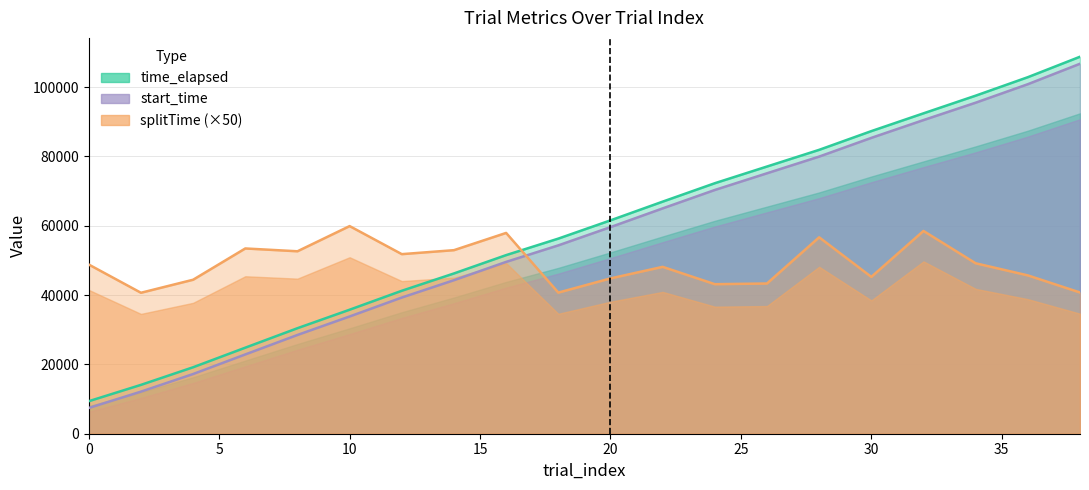

Read the trial_index value at 10.

35779.0